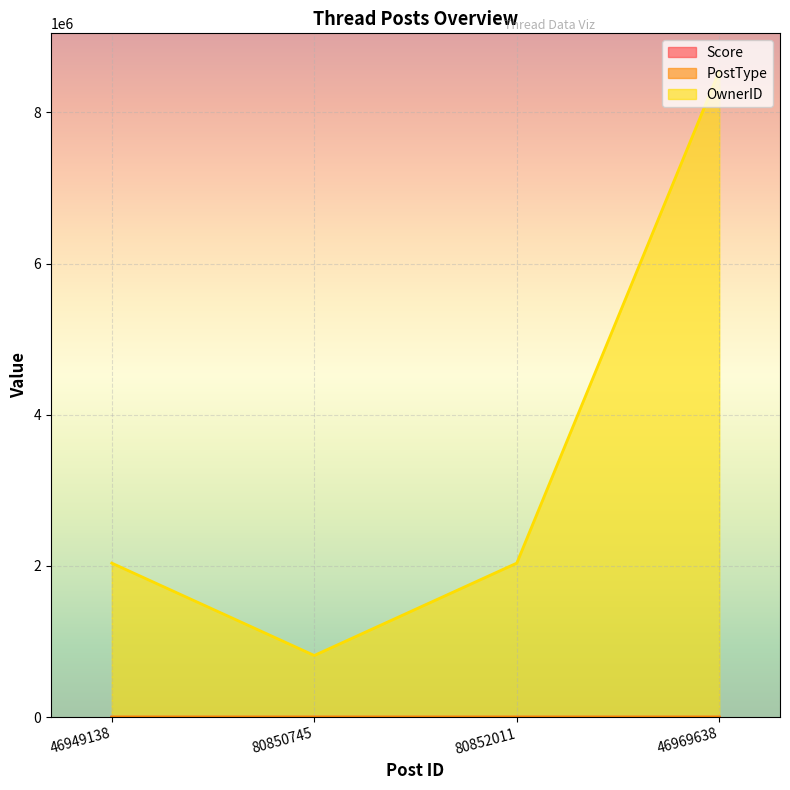

At which label is PostType closest to 2?

46969638